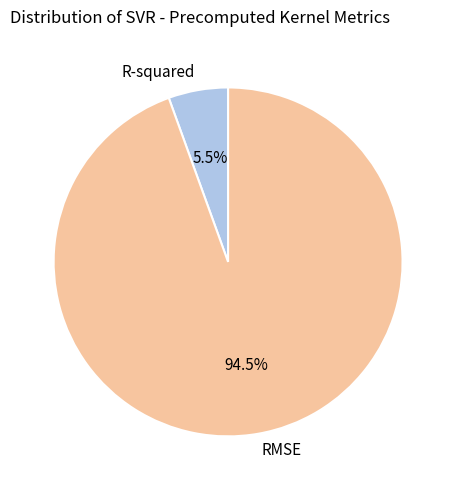

Between RMSE and R-squared, which is larger?

RMSE